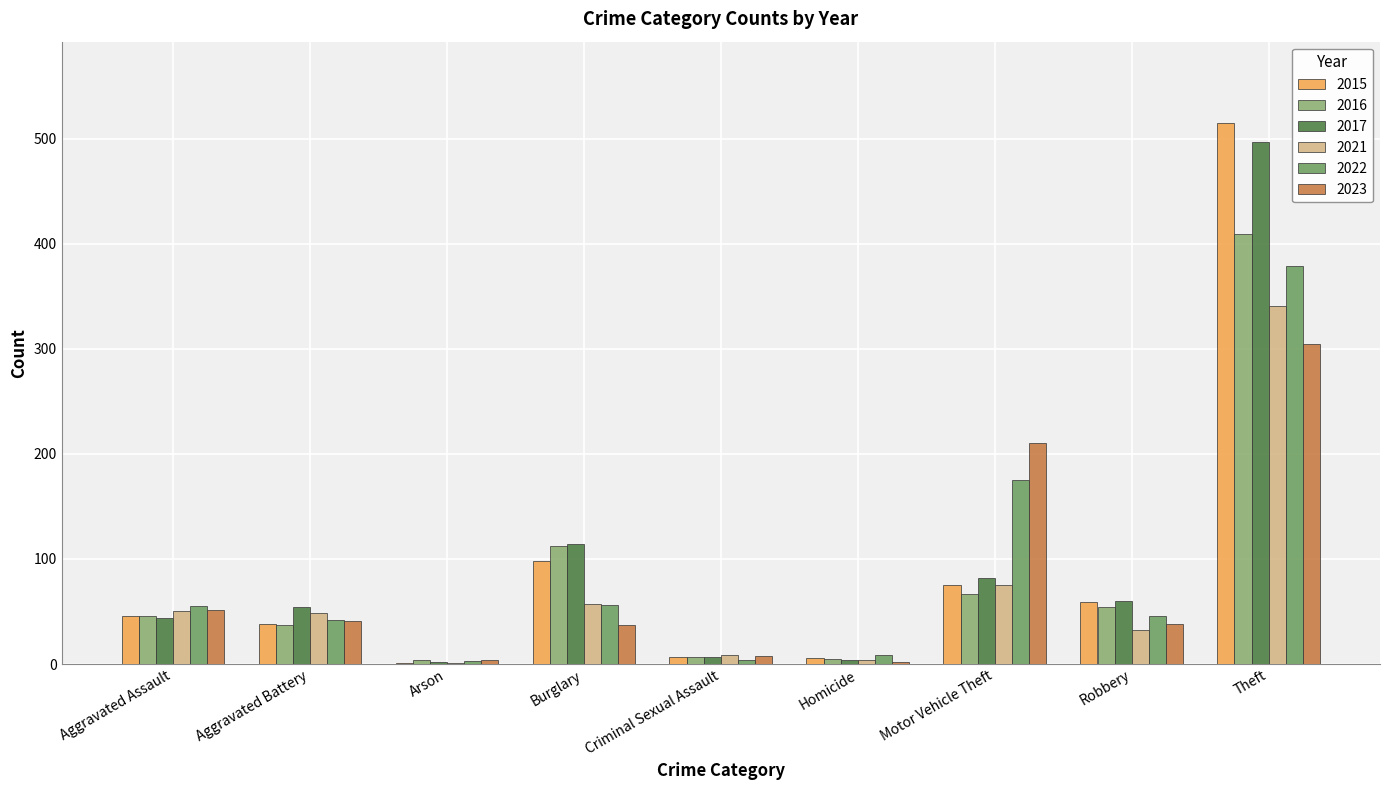

How many distinct data groups are displayed?

6